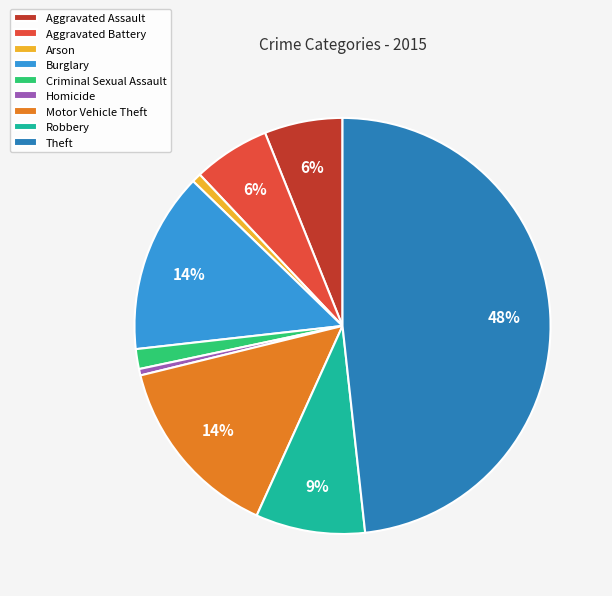

Does Homicide account for over 50% of the chart?

No